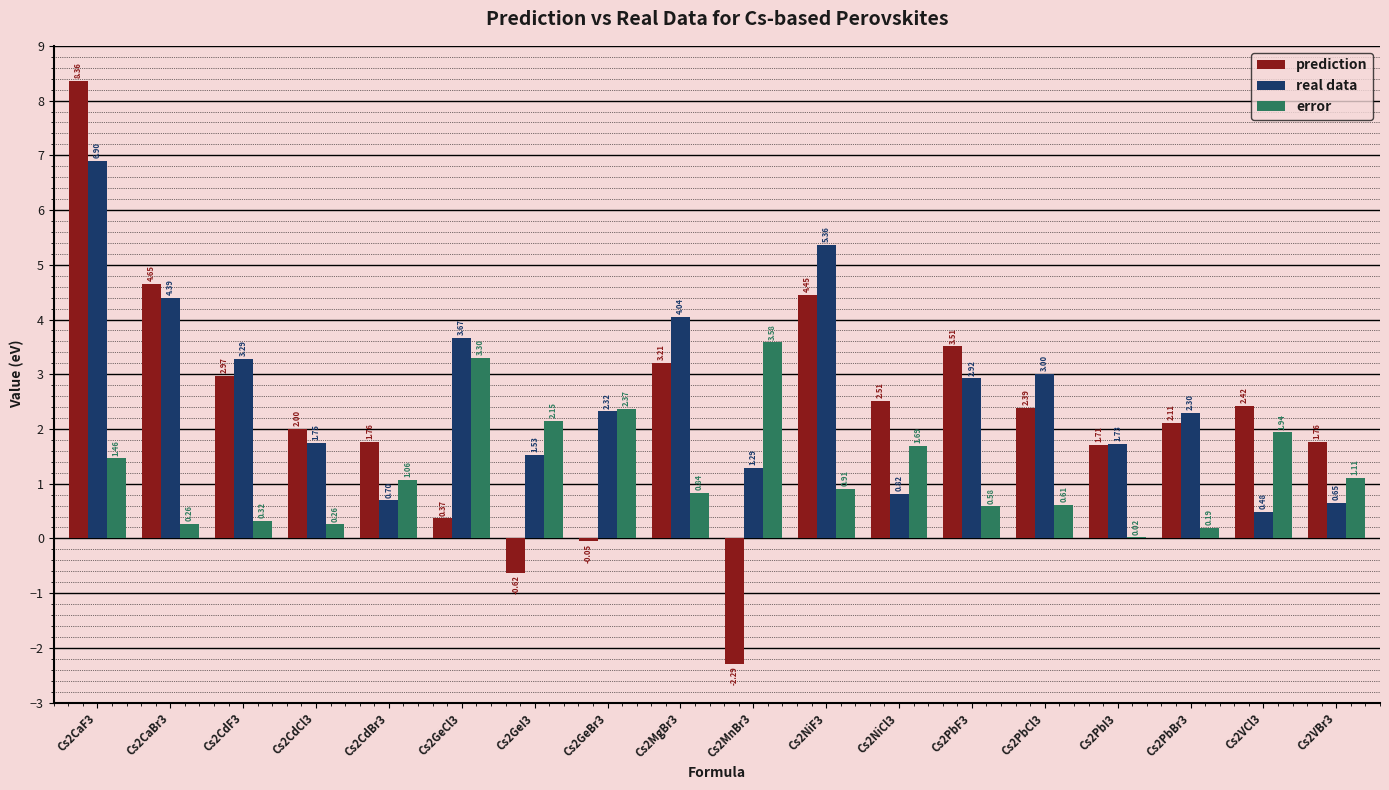

What is the sum of all real data values?

47.1